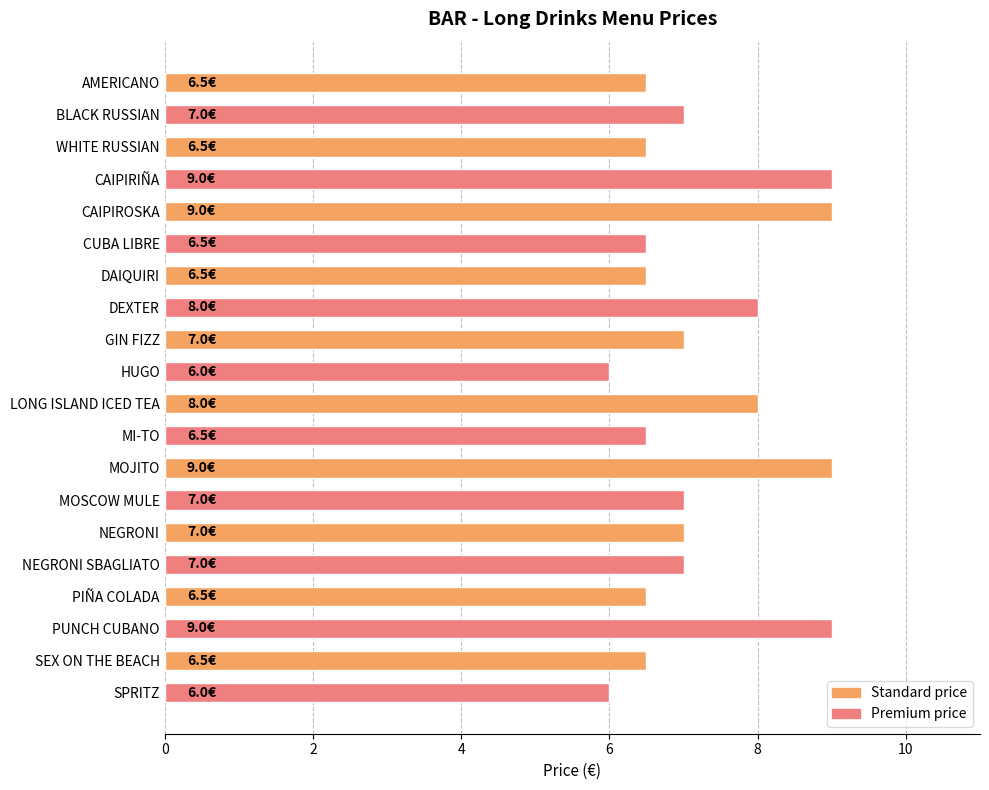

Count the values in the range 6 to 8.

16